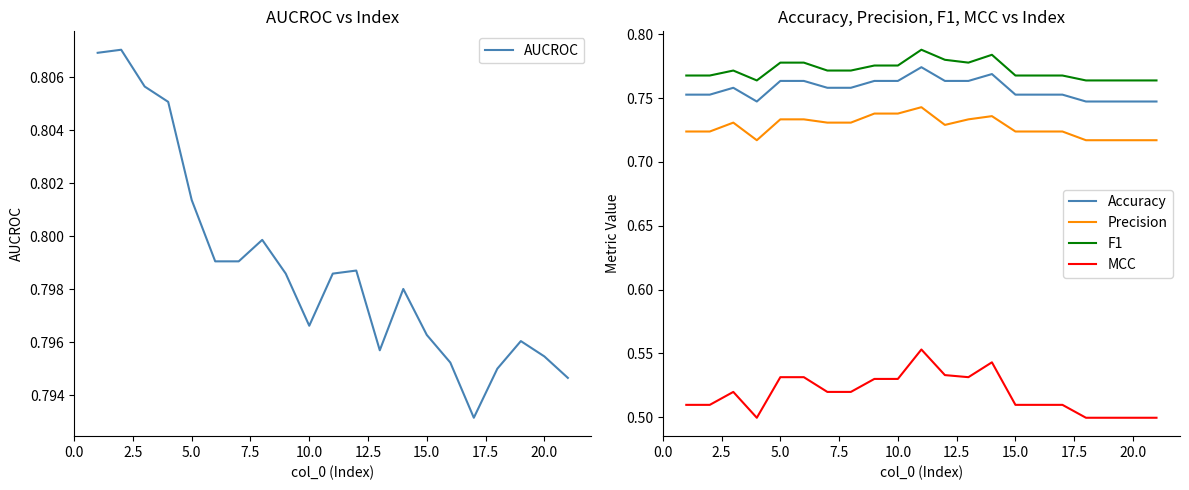

True or false: F1 and MCC intersect in this chart.

False